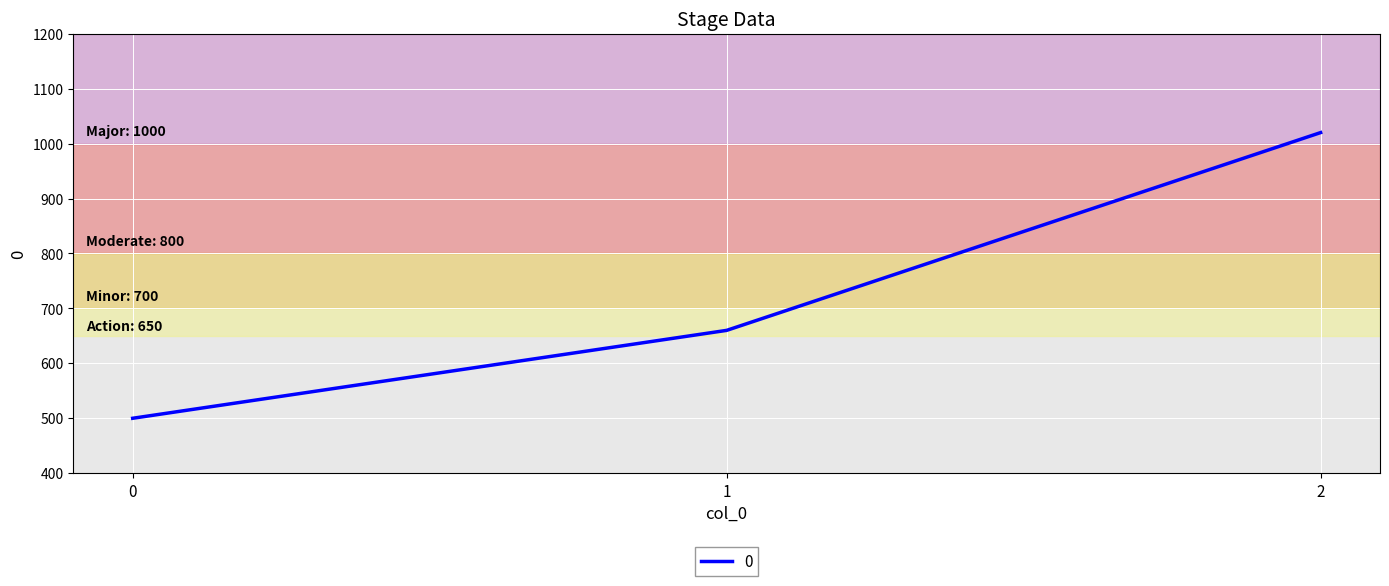

Reading right to left, what are all the values shown in this chart?

1020	660	500